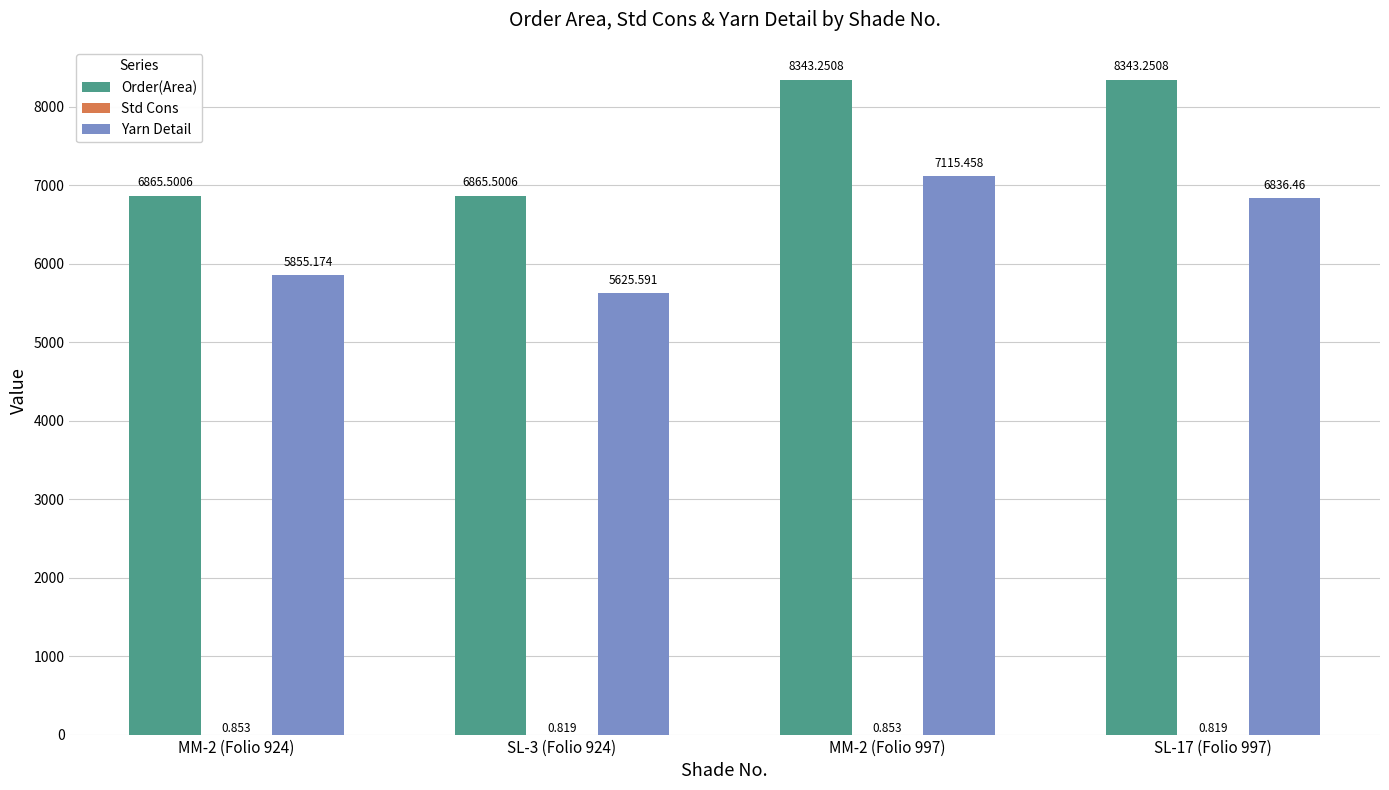

What value does the Yarn Detail series have at SL-17 (Folio 997)?

6836.5